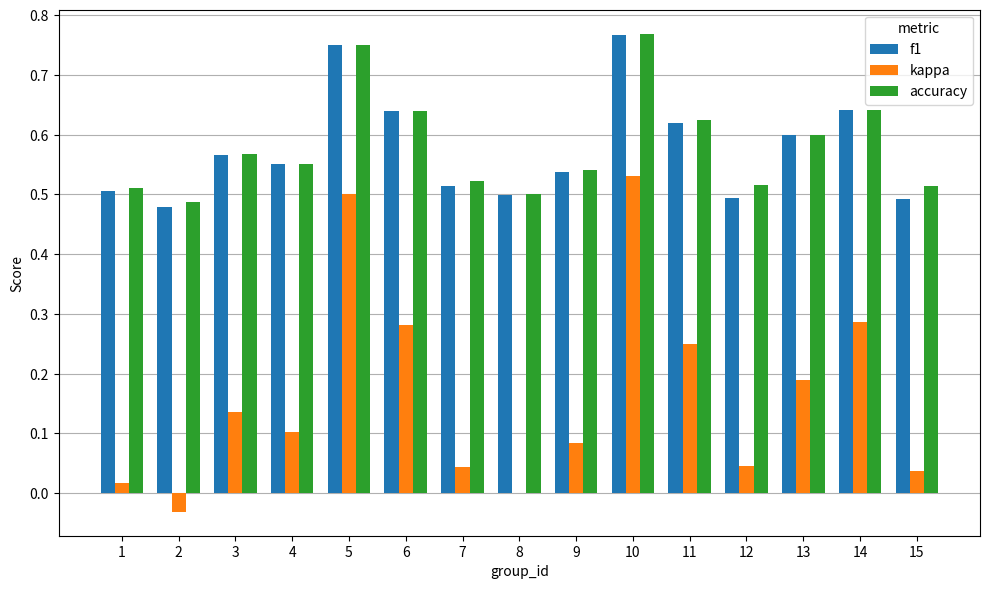

Which category has the highest value in the kappa series?

10